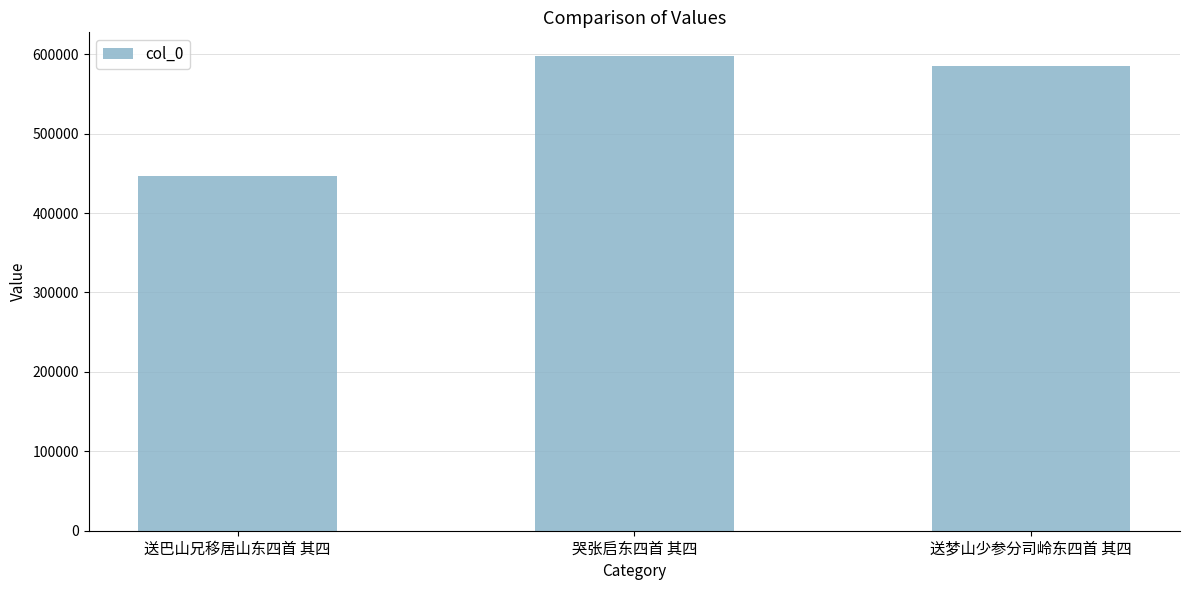

At which category does the chart reach its peak across all series?

哭张启东四首 其四